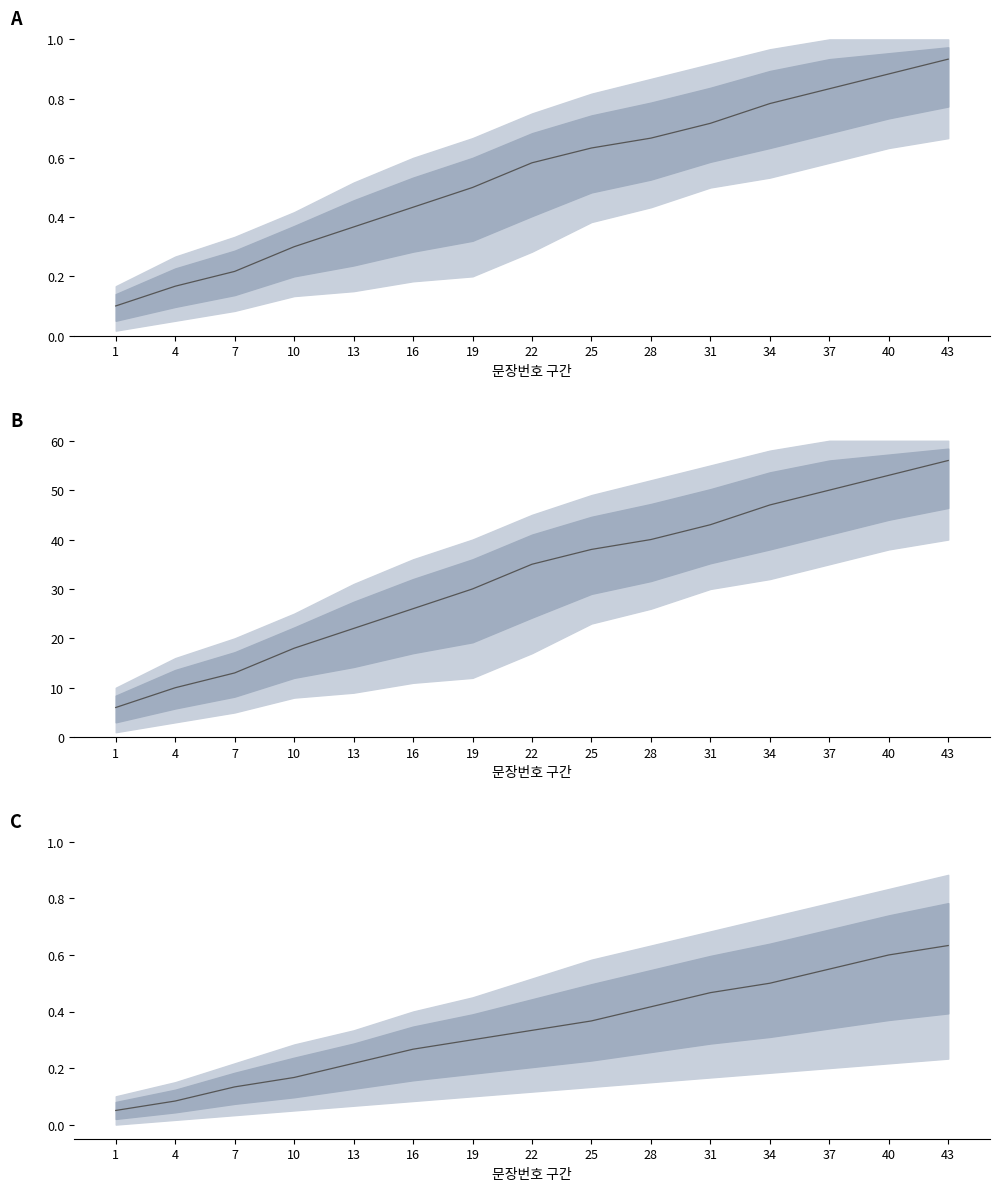

Rank the categories by value from highest to lowest.

43, 40, 37, 34, 31, 28, 25, 22, 19, 16, 13, 10, 7, 4, 1